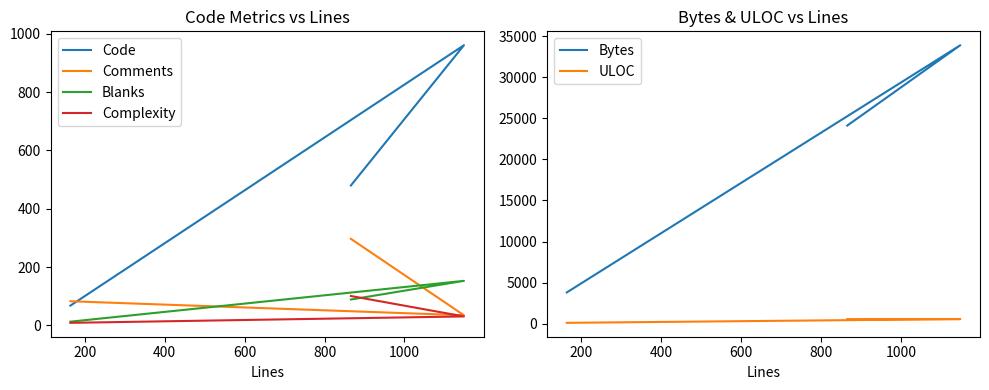

What is the sum of the Complexity values at 200 and 0?

40